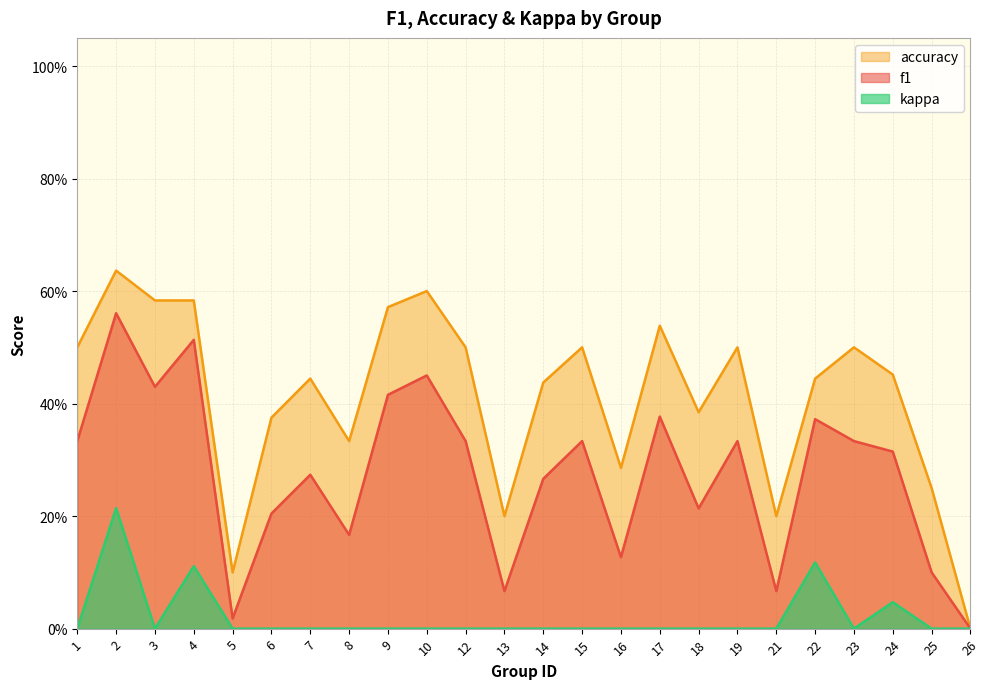

How many categories are shown in the chart?

24